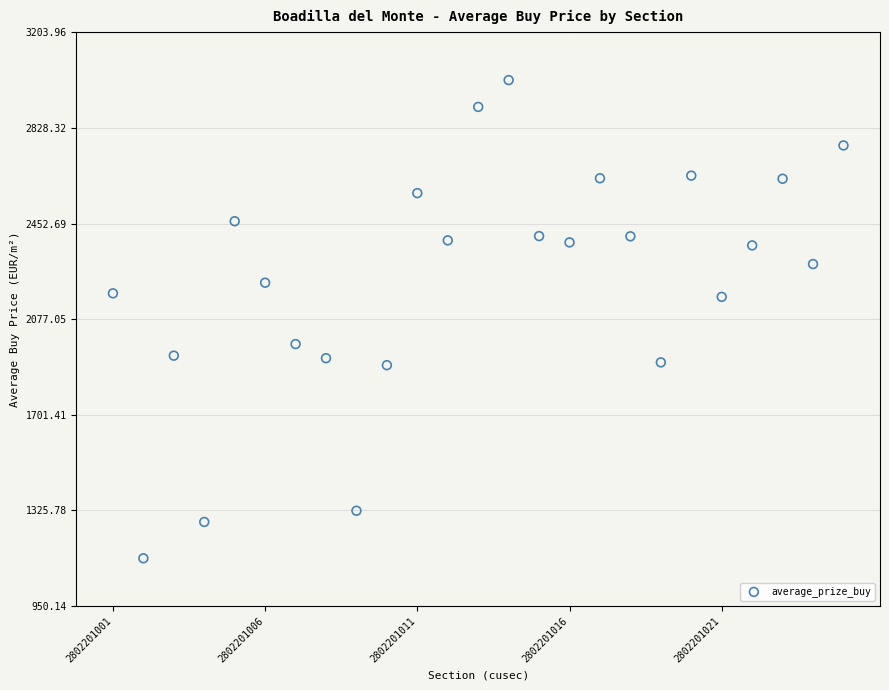

What is the range of Y values (max minus min)?

1878.2